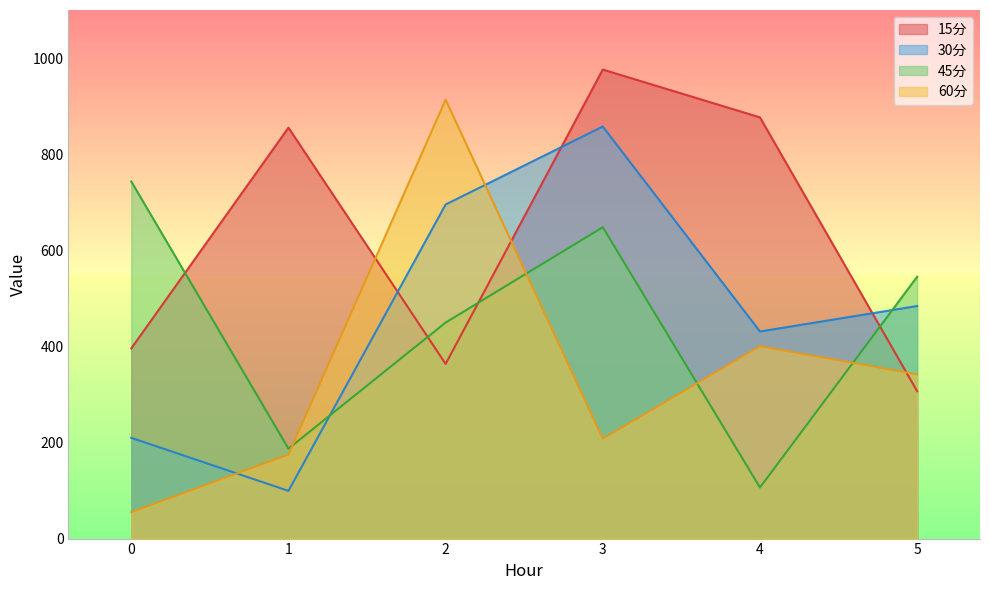

Which series has the widest spread of values?

60分